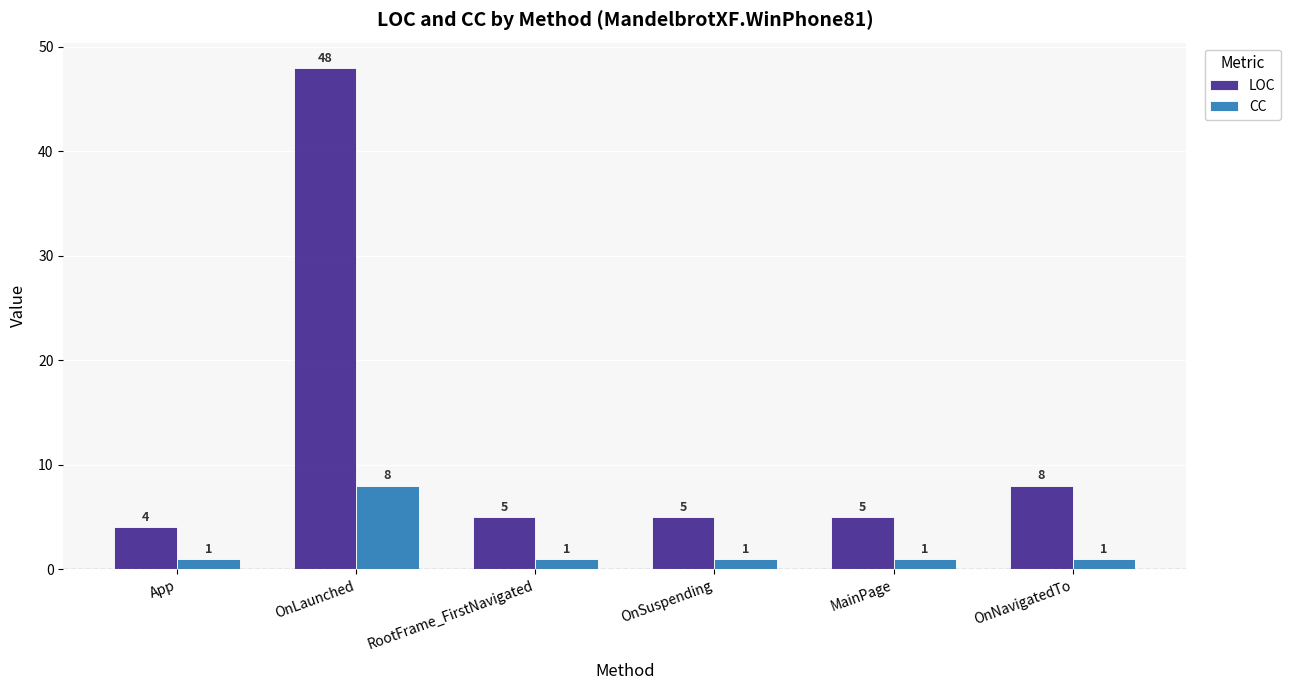

Which series changed the most between OnLaunched and RootFrame_FirstNavigated?

LOC